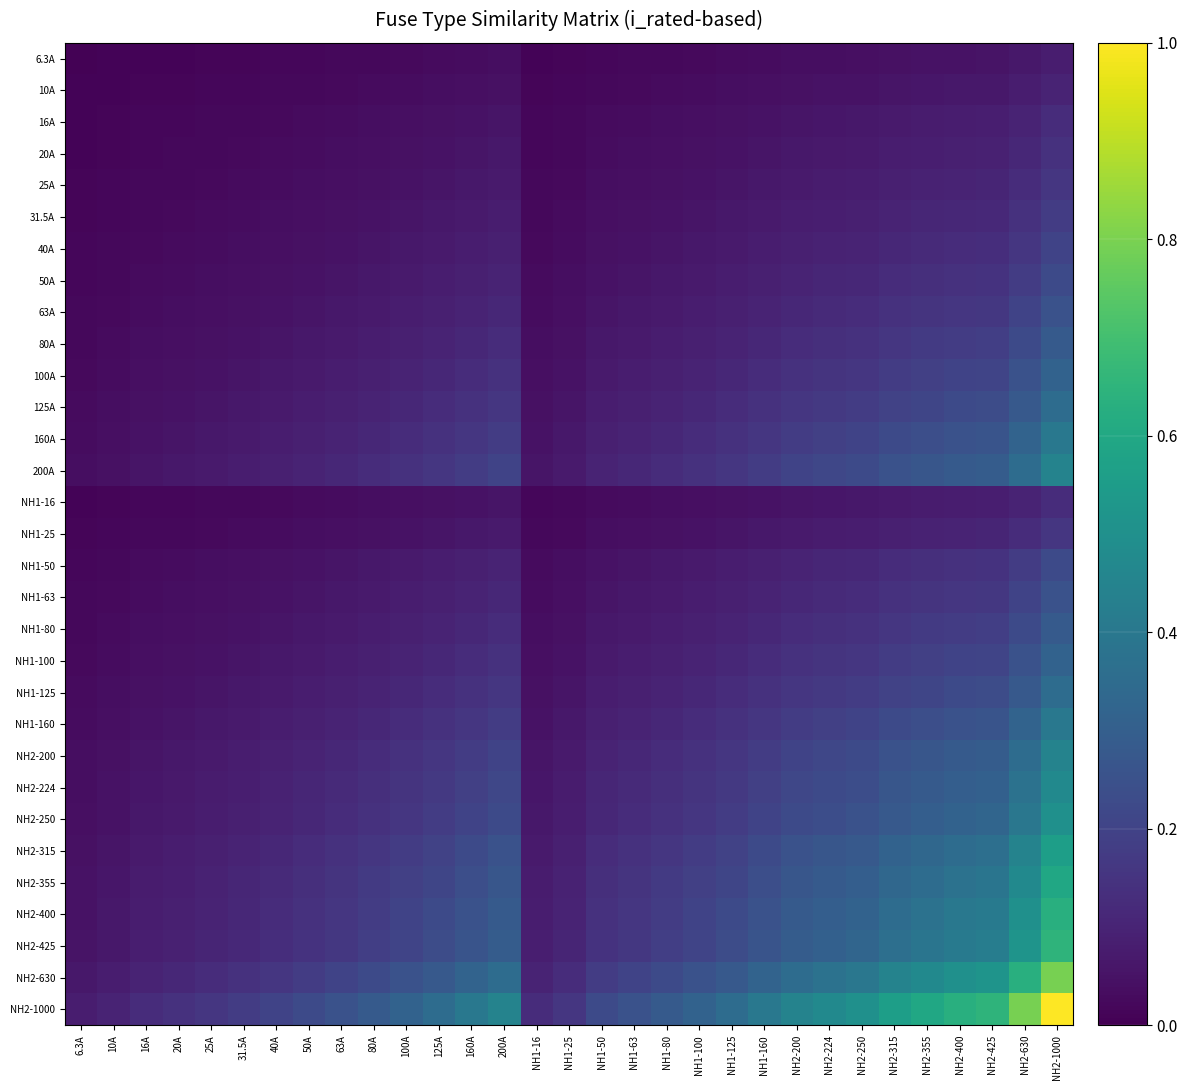

What is the total value across all series at NH2-400?

7.0